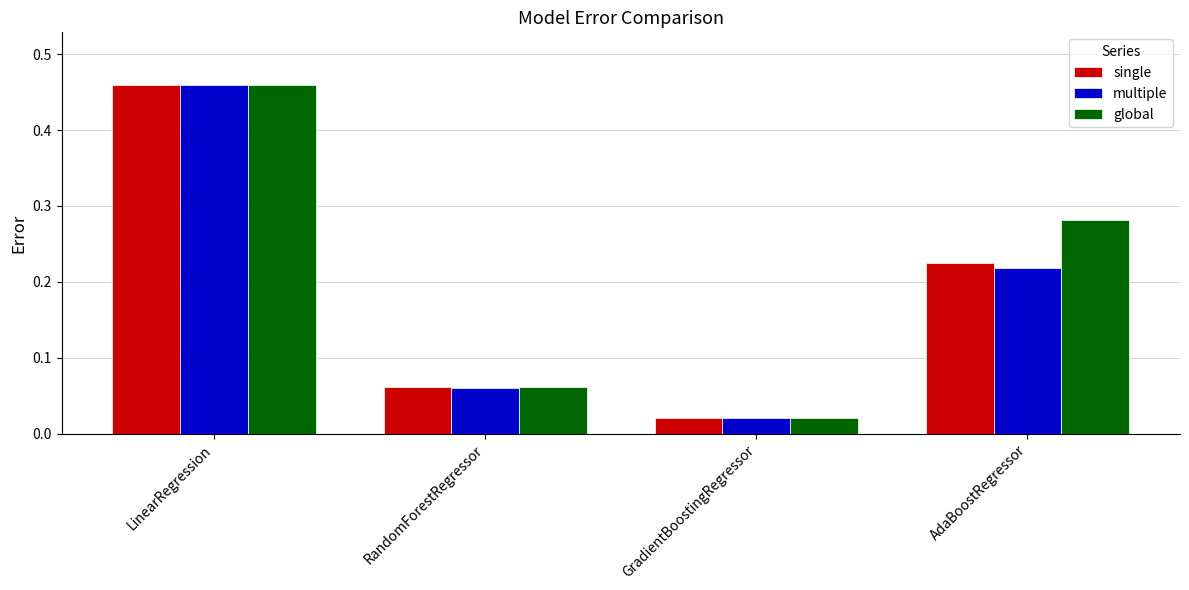

What is the label of the 1st bar from the left?

LinearRegression